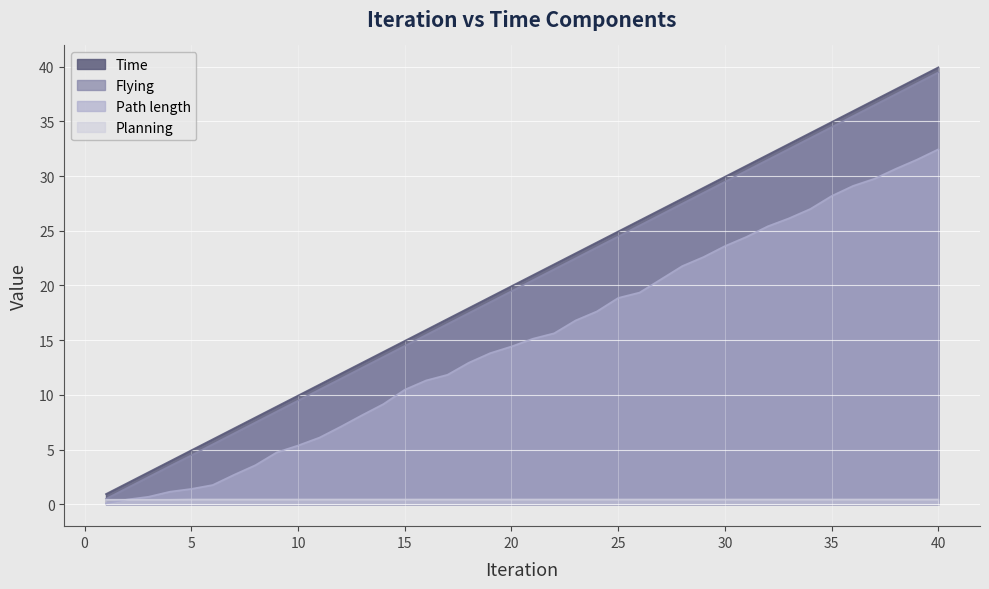

What is the maximum value for Time?

39.9